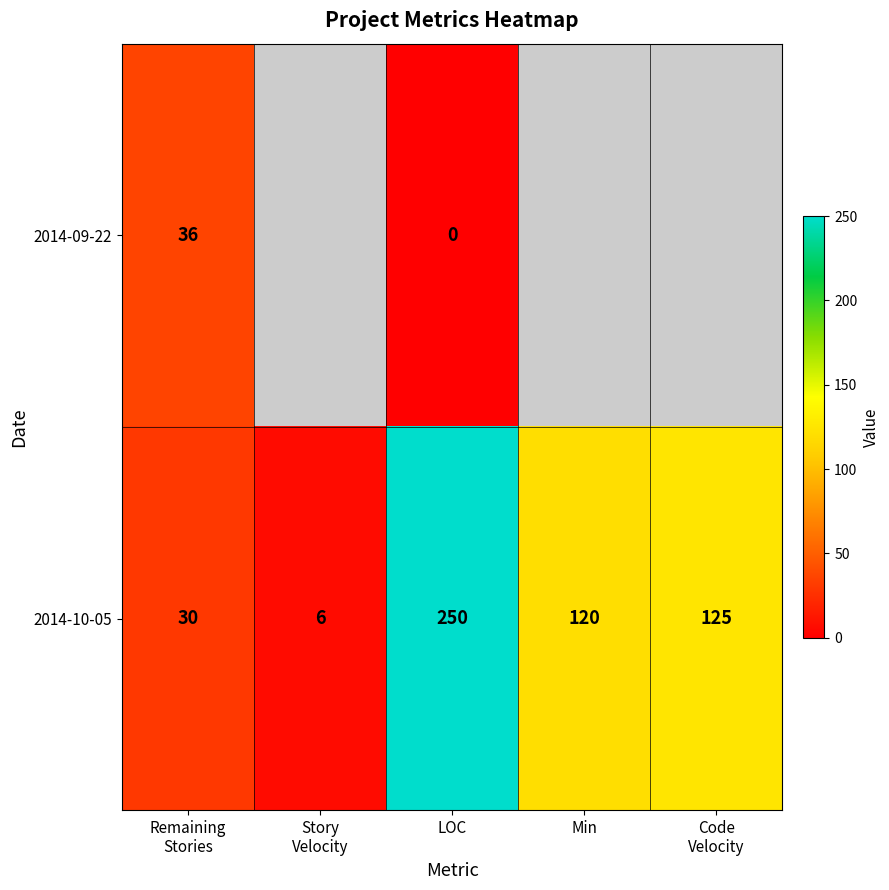

The value of 2014-10-05 at Min is 120. True or false?

True